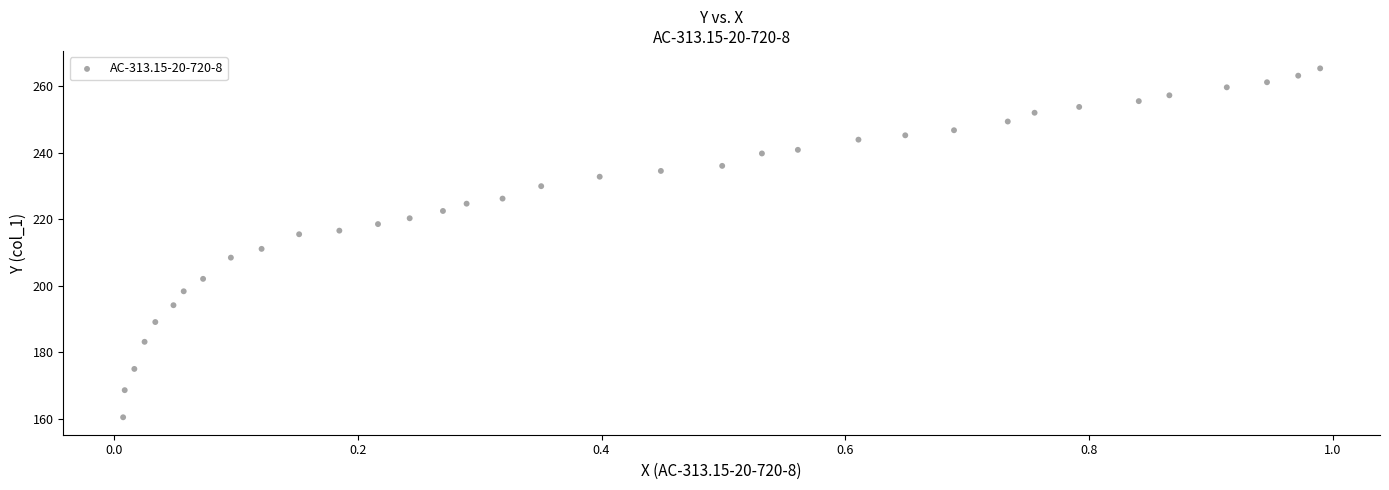

What is the range of X values (max minus min)?

1.0